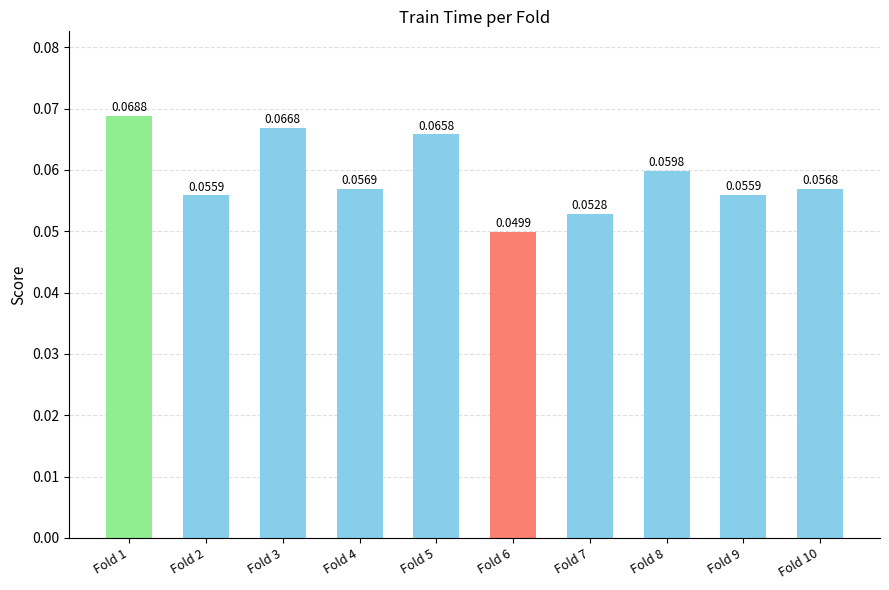

How many bars are there in total?

10